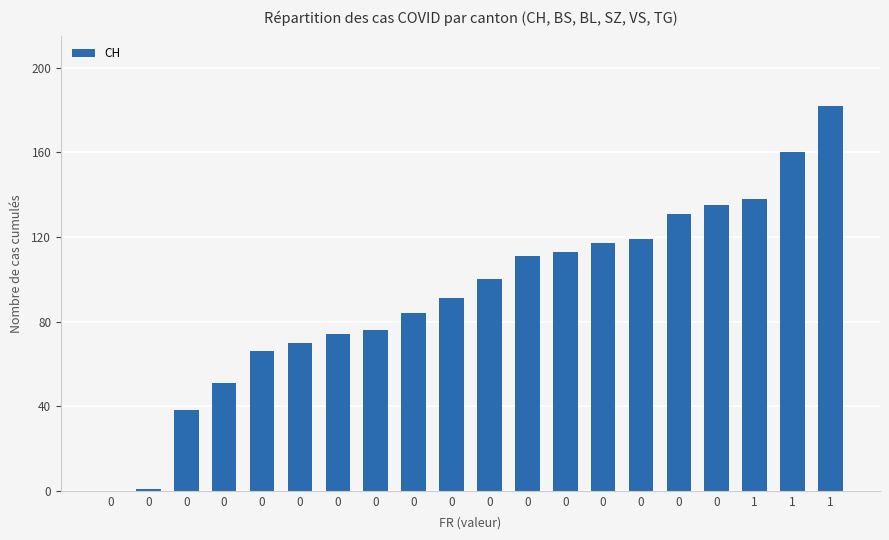

List the labels in order of value, largest first.

1, 1, 1, 0, 0, 0, 0, 0, 0, 0, 0, 0, 0, 0, 0, 0, 0, 0, 0, 0